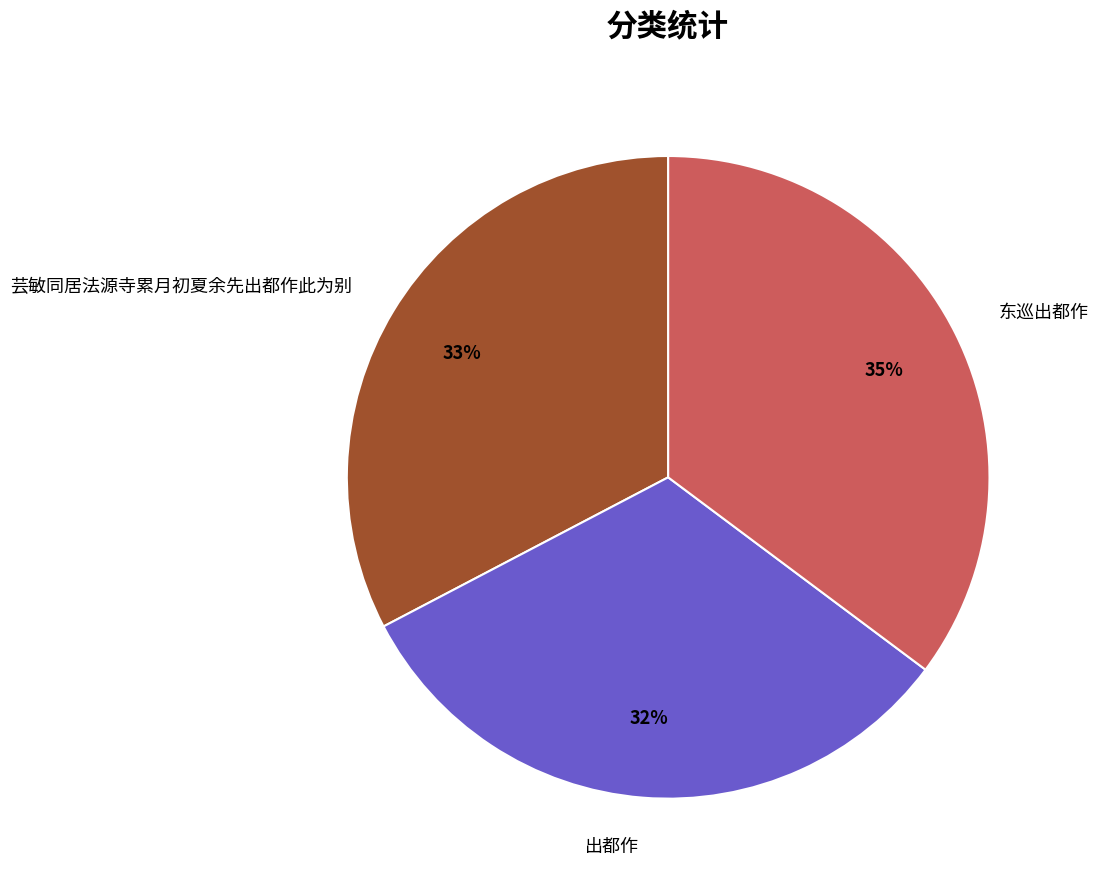

Does 芸敏同居法源寺累月初夏余先出都作此为别 represent more than half of the total?

No